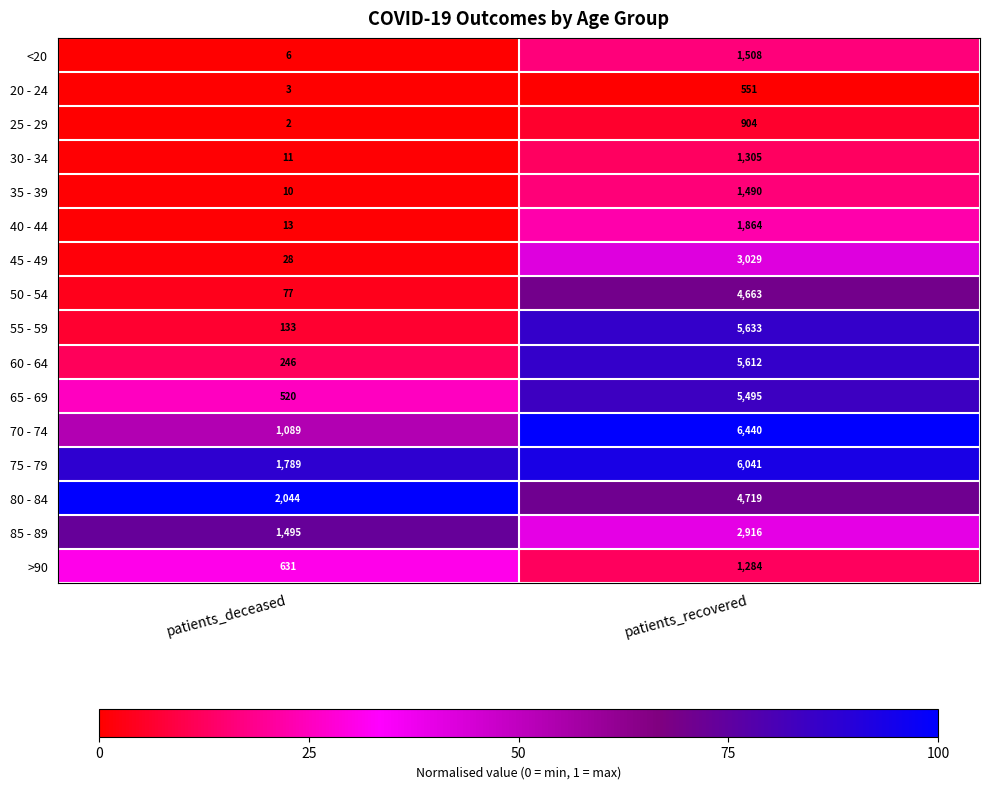

At which category is the sum across all series the highest?

patients_recovered